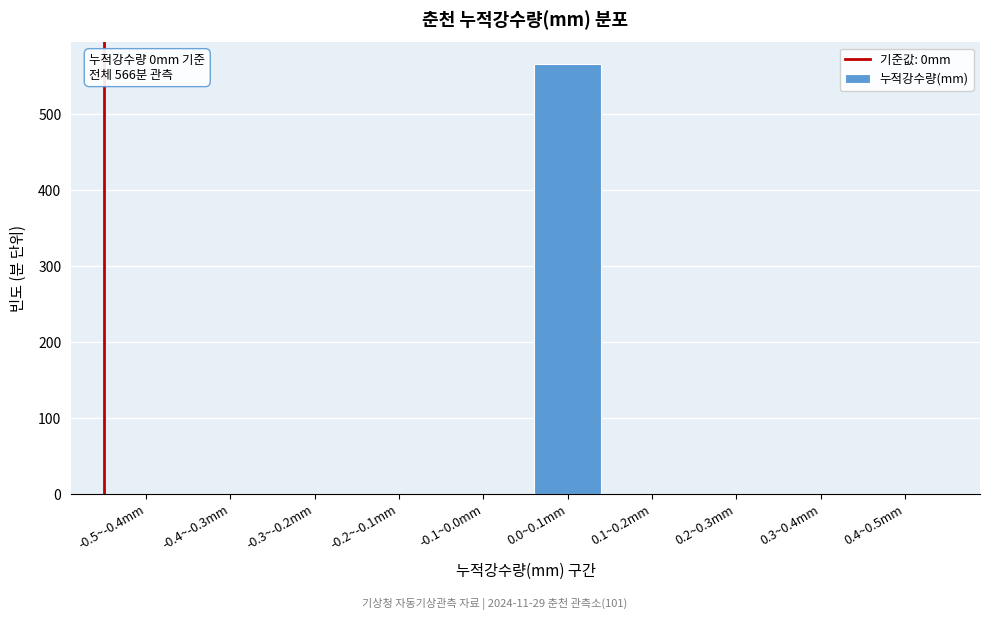

Reading left to right, transcribe all the data shown in this chart.

-0.5~-0.4mm=0	-0.4~-0.3mm=0	-0.3~-0.2mm=0	-0.2~-0.1mm=0	-0.1~0.0mm=0	0.0~0.1mm=566	0.1~0.2mm=0	0.2~0.3mm=0	0.3~0.4mm=0	0.4~0.5mm=0